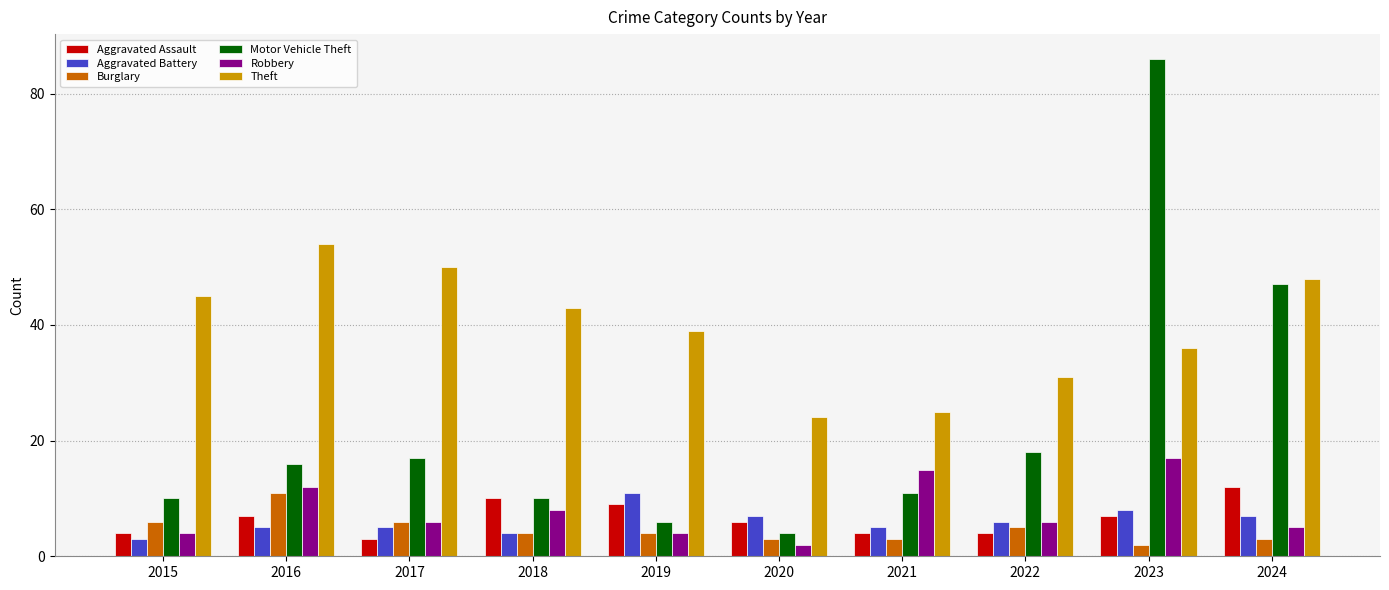

At how many categories does at least one series exceed 42?

6